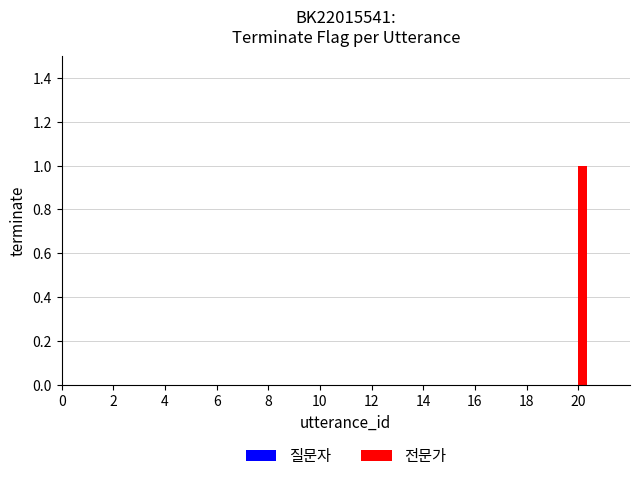

Which label corresponds to the largest value in the chart?

20